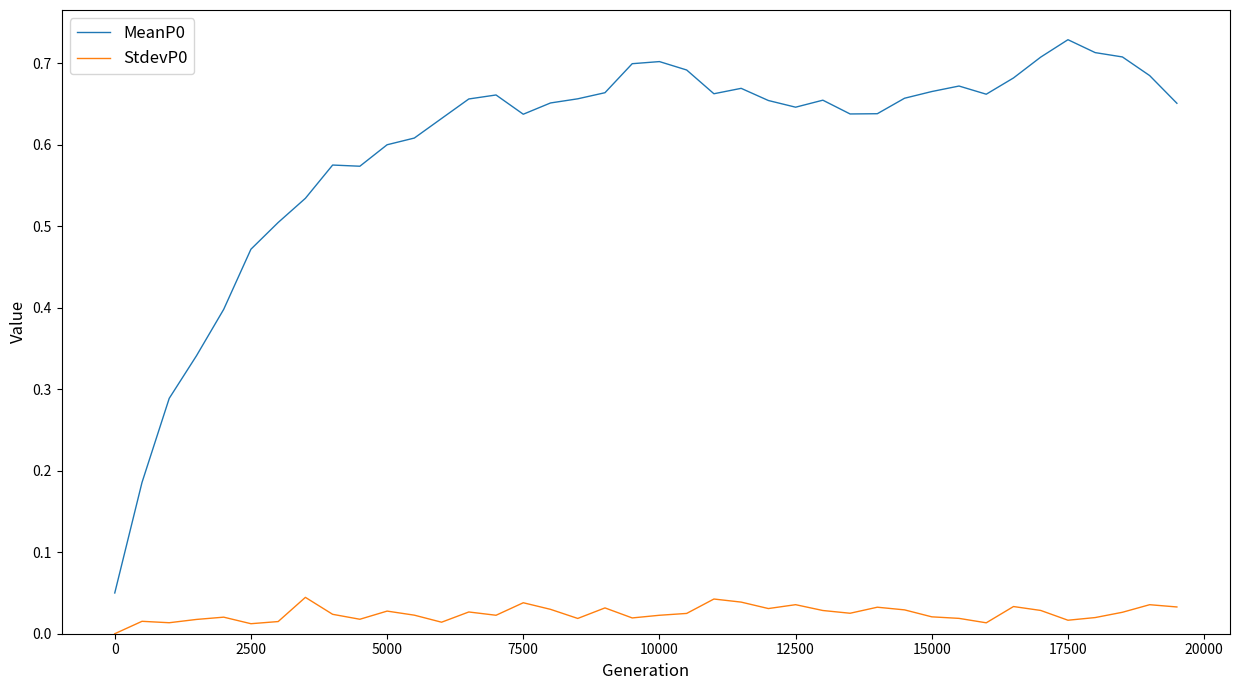

True or false: MeanP0 and StdevP0 intersect in this chart.

False